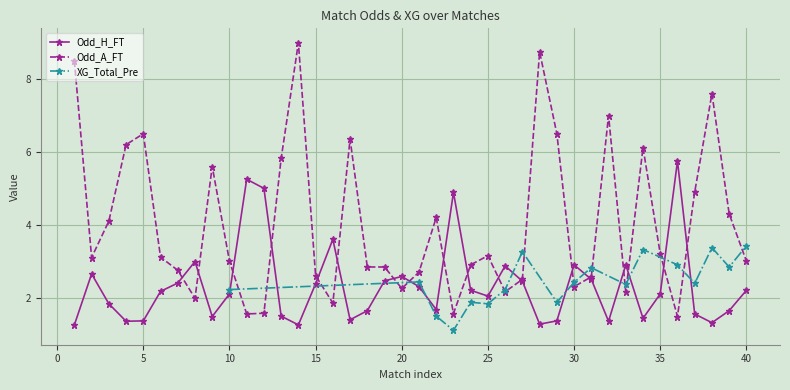

What is the average value of the Odd_A_FT series?

4.0